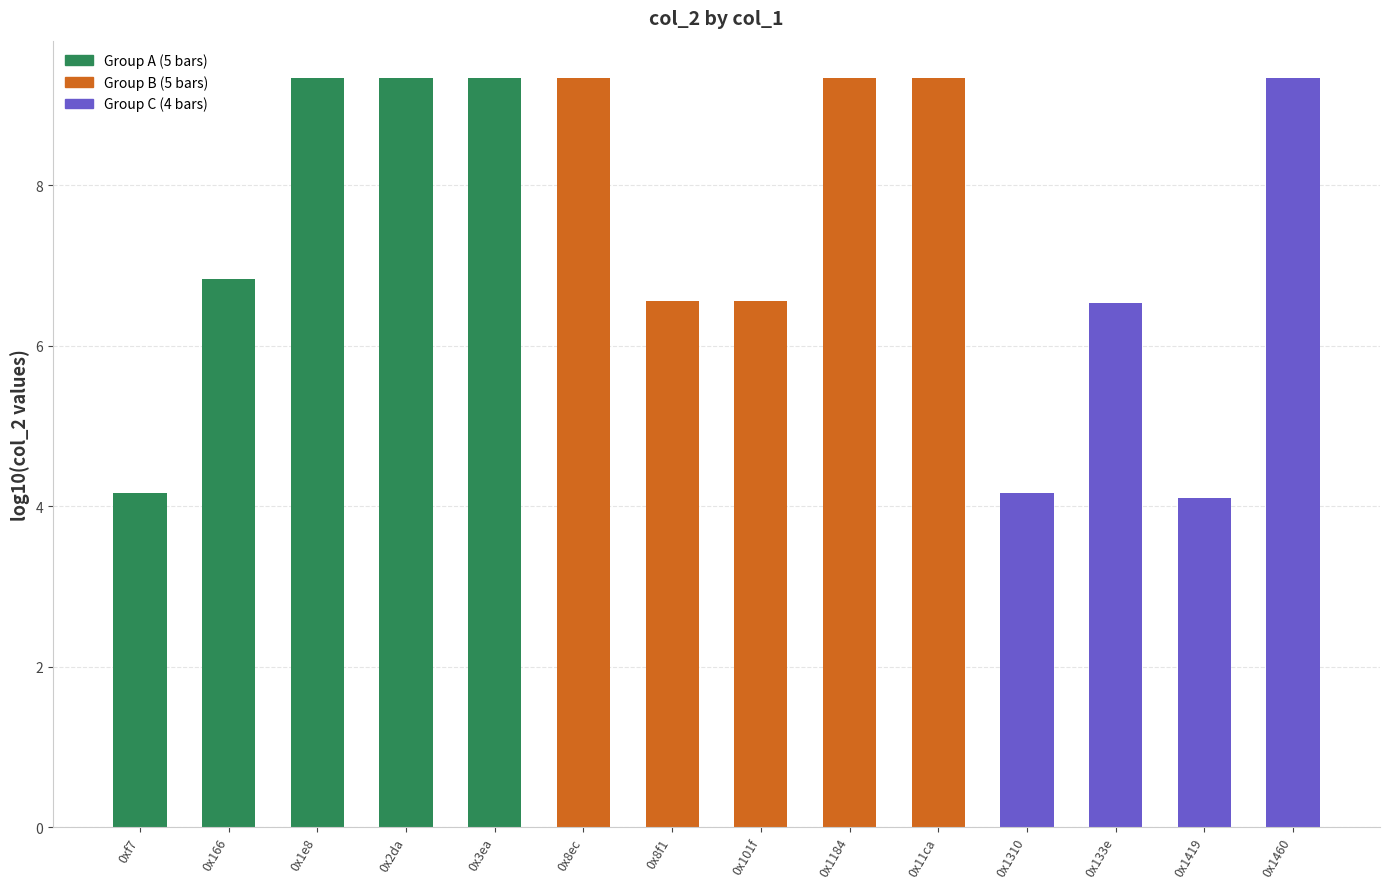

What is the difference between the second highest and minimum values?

5.2